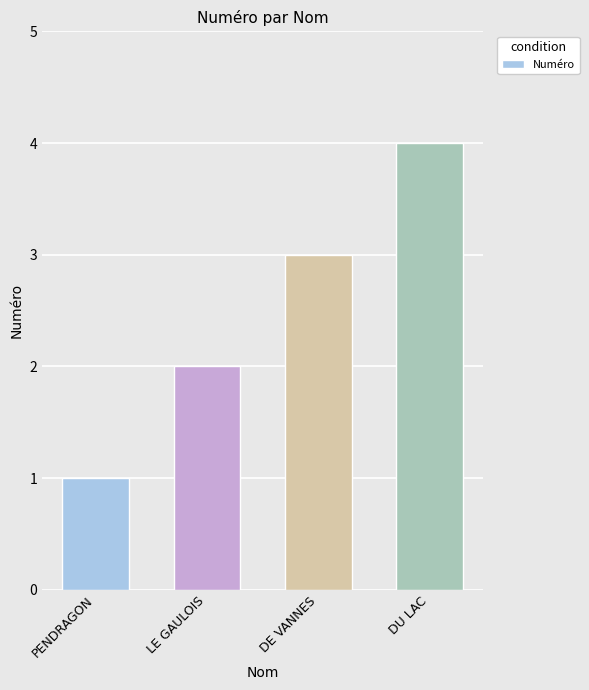

Where is the data nearest to the value 2?

LE GAULOIS